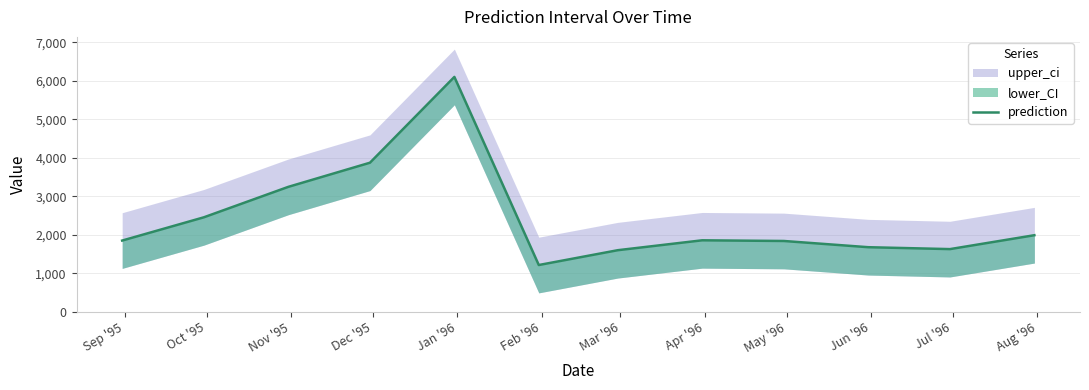

The chart shows a value of 1857.7 at Apr '96. True or false?

True